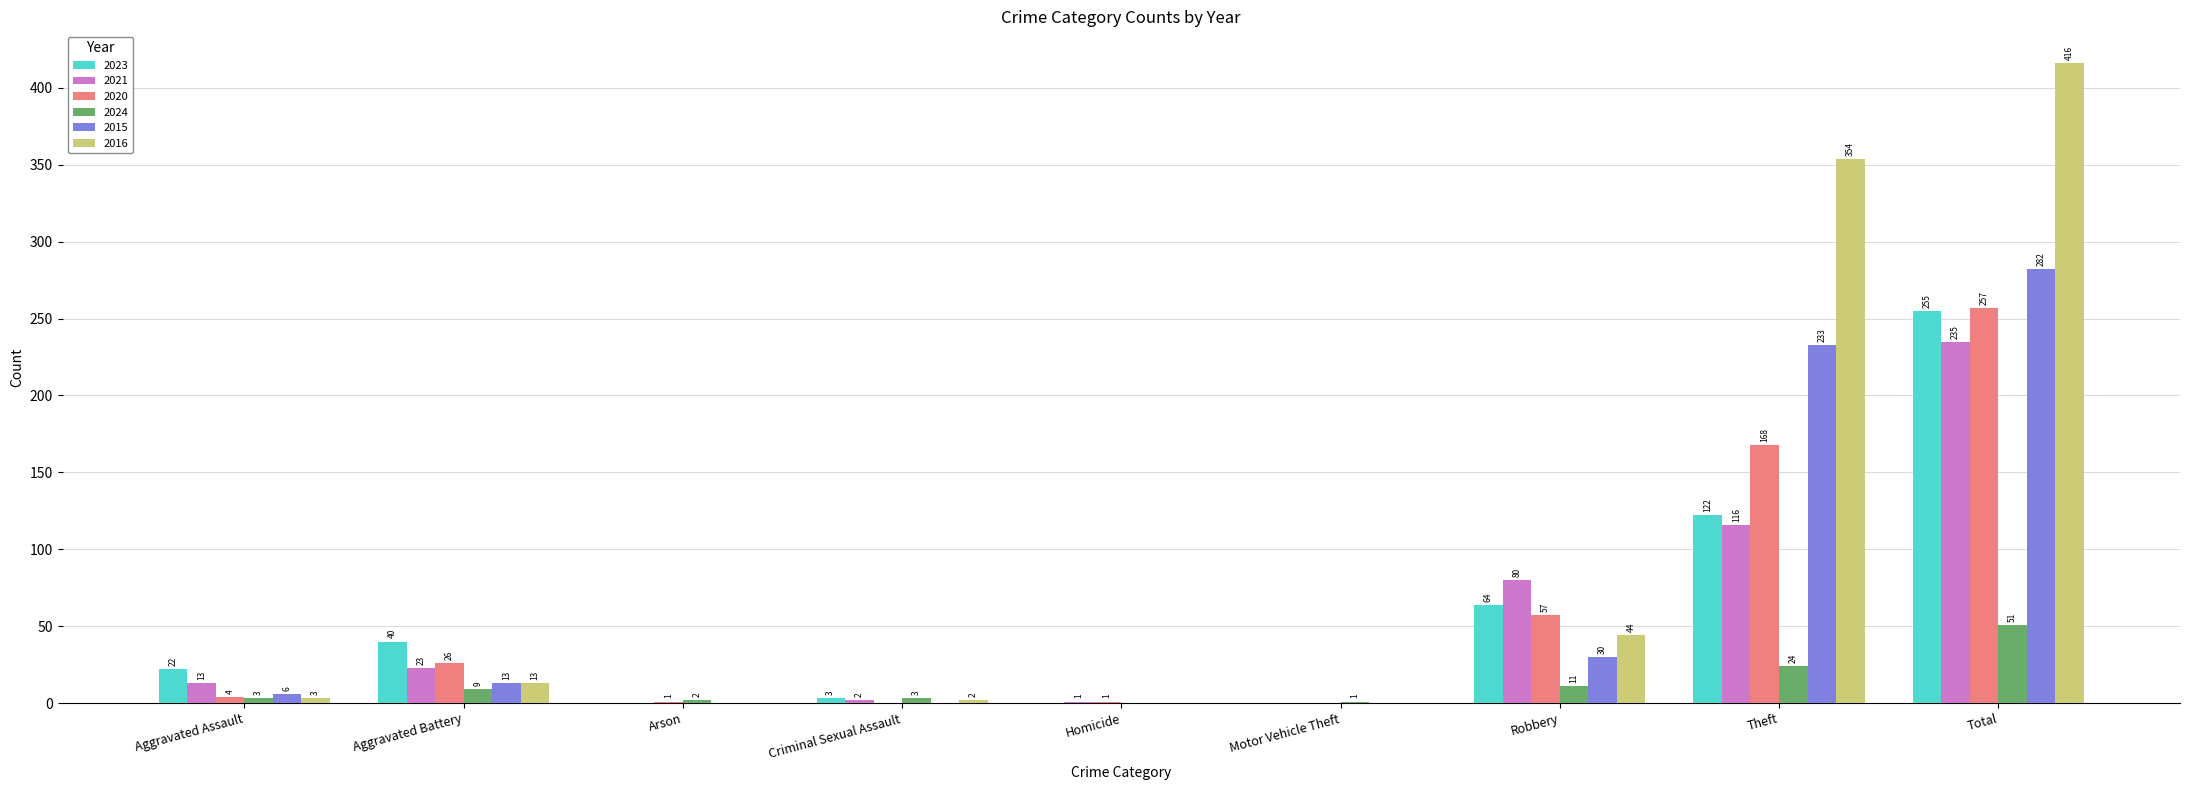

Which series changed the most between Aggravated Battery and Theft?

2016